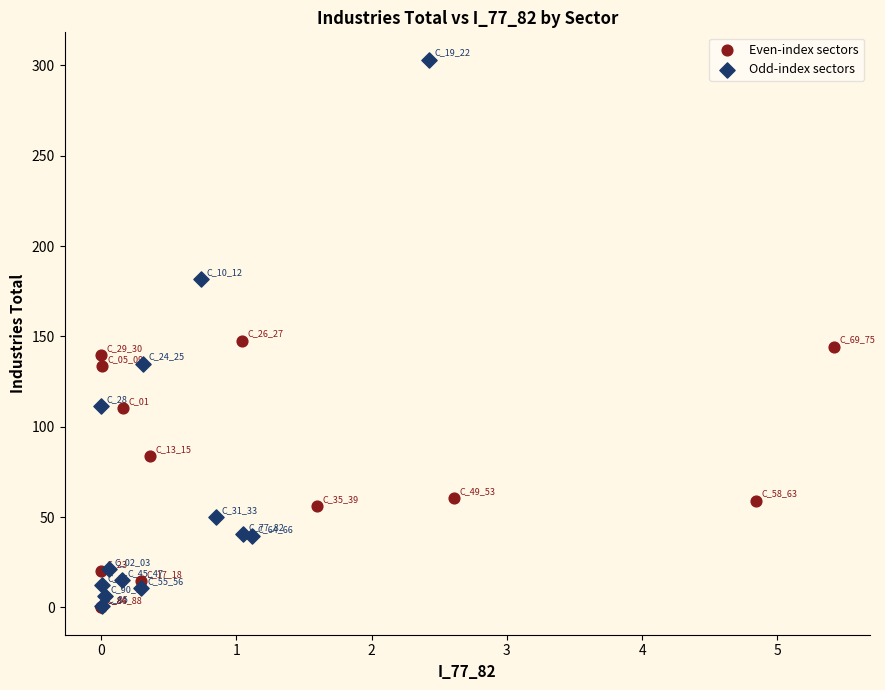

Which series has the largest Y range (max minus min)?

Odd-index sectors